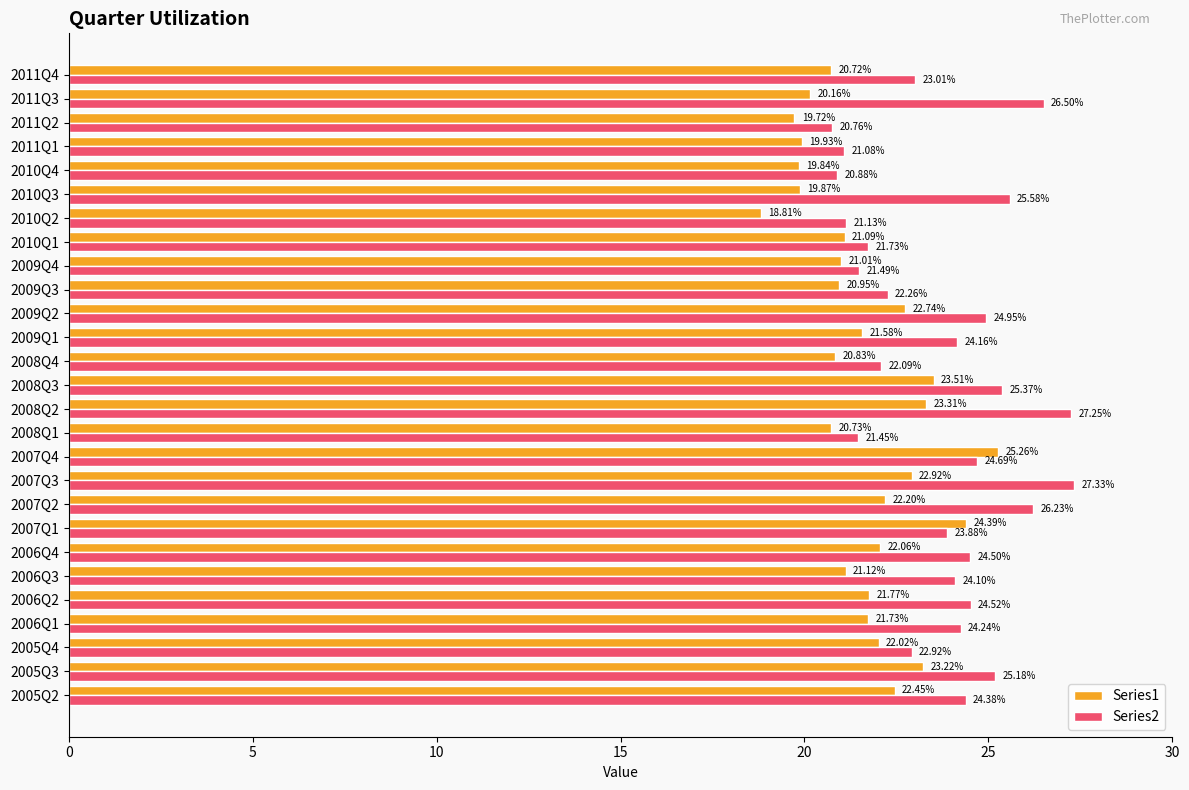

What is the difference between the maximum and minimum values in the Series1 series?

6.5